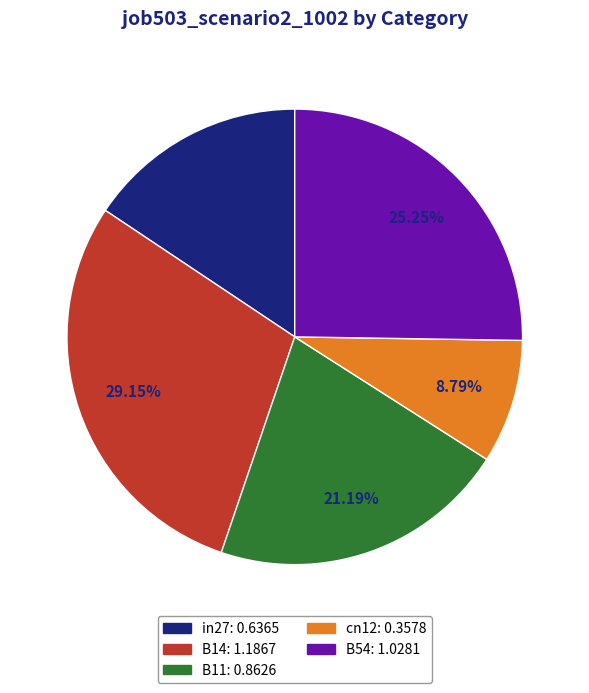

Which has a higher value, cn12 or B54?

B54